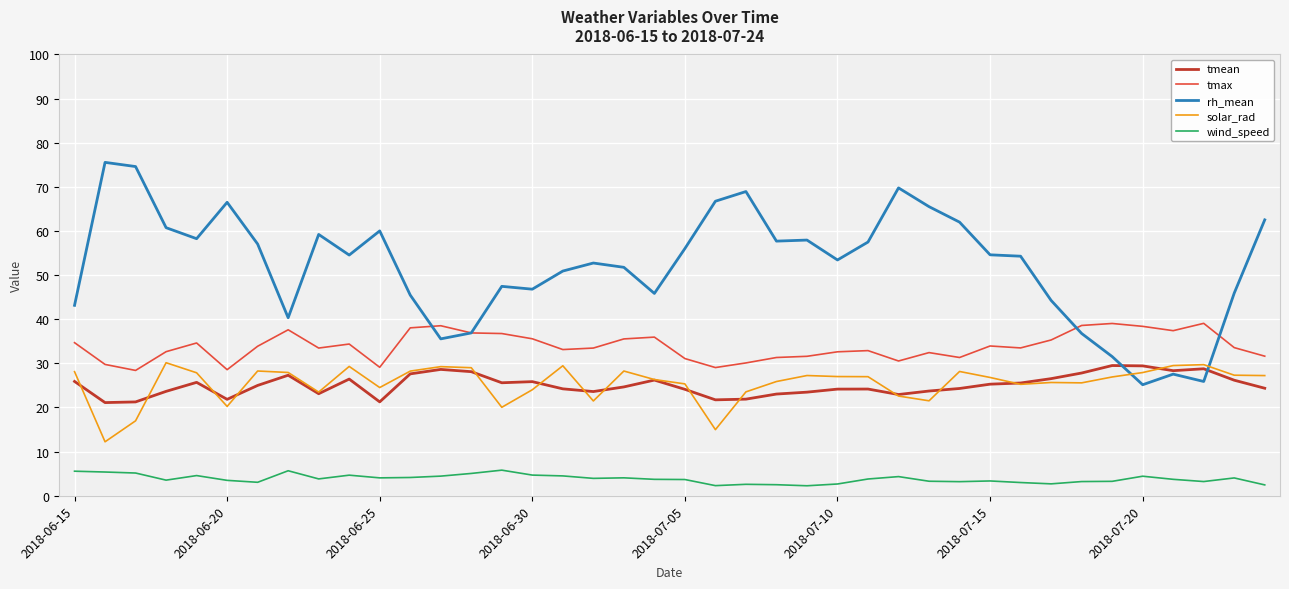

Which series has the largest total across all categories?

rh_mean